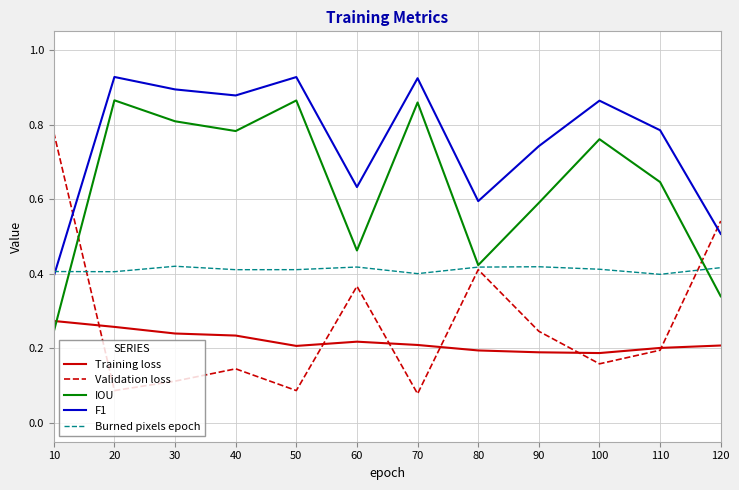

What are all the series names shown in the legend?

Training loss, Validation loss, IOU, F1, Burned pixels epoch